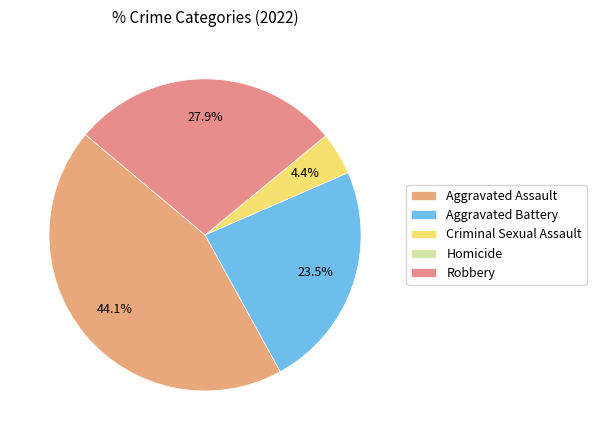

To the nearest percent, what is the average slice percentage?

20%